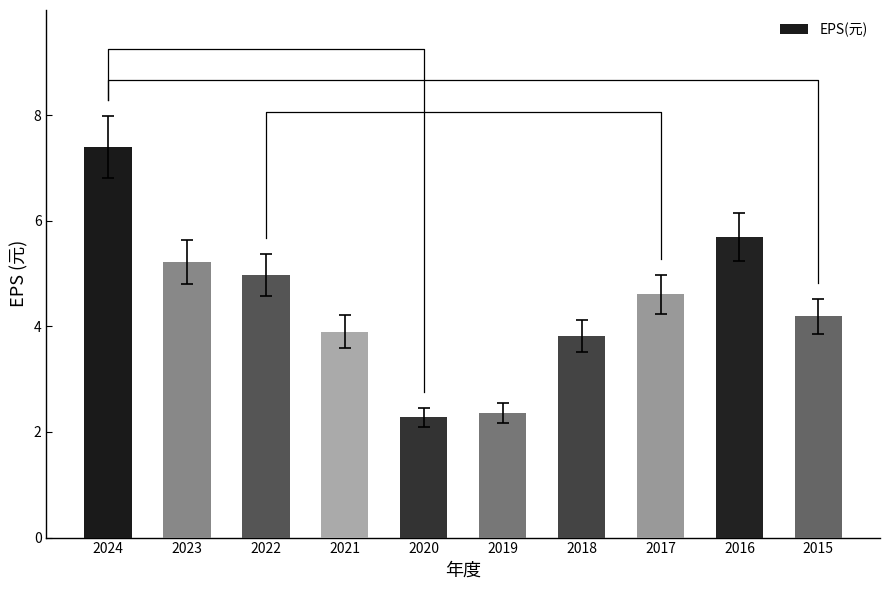

Which has a higher value, 2020 or 2017?

2017